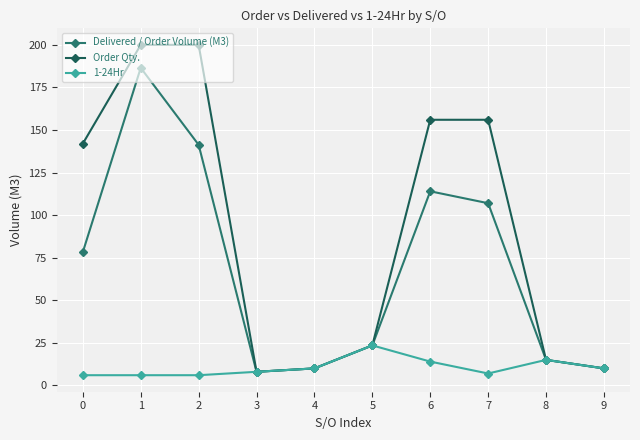

The value of Delivered / Order Volume (M3) at 0 is 39.3. True or false?

False